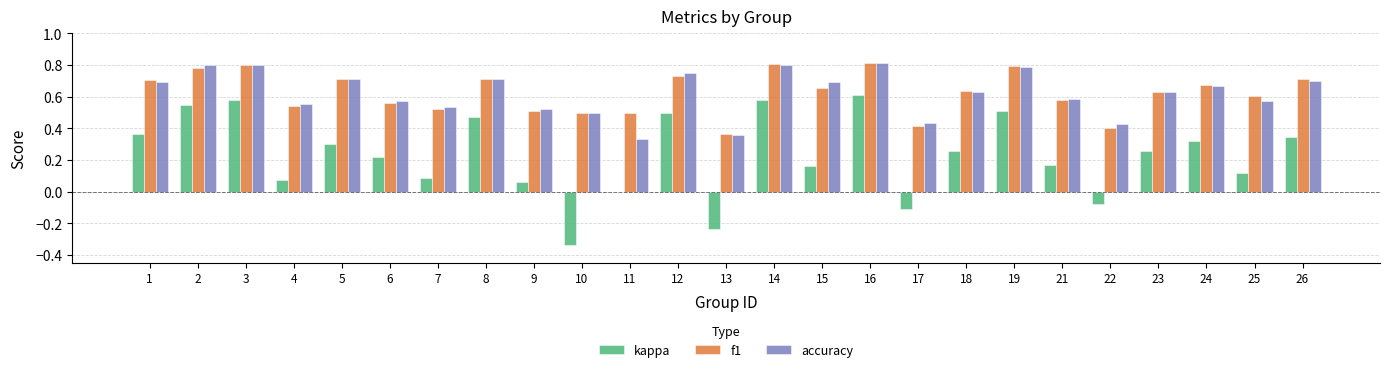

What is the total value across all series at 16?

2.2